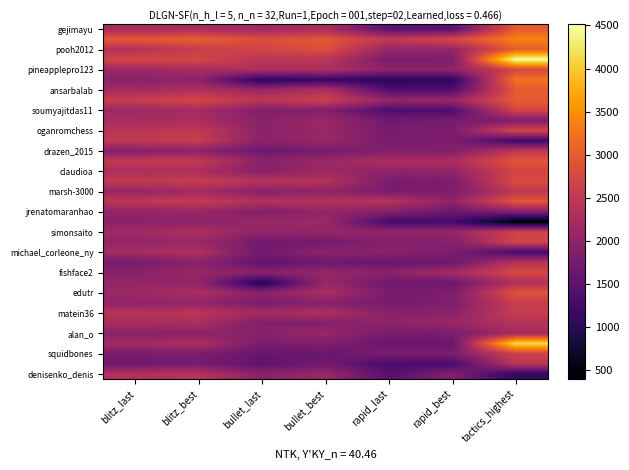

At which category does the chart reach its minimum across all series?

tactics_highest